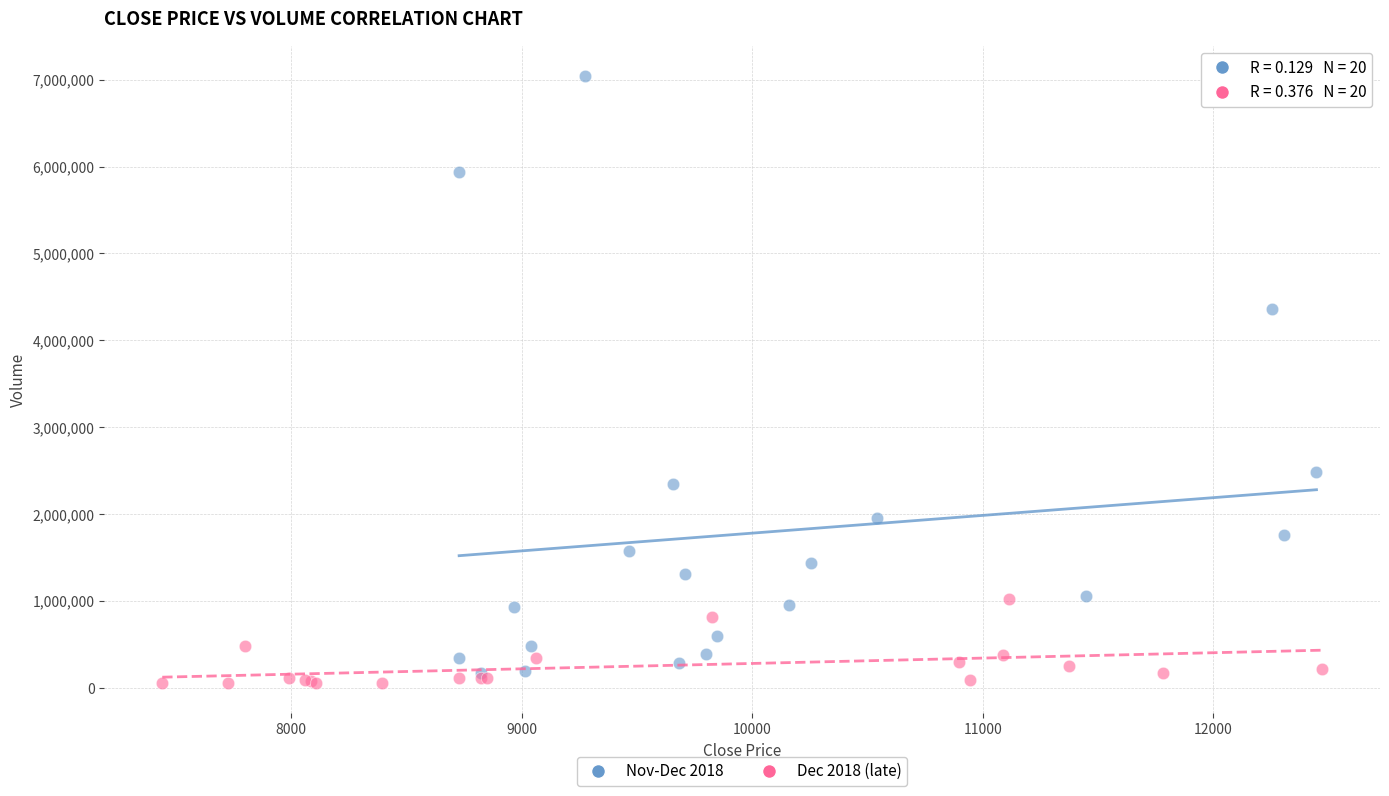

Which series contains the highest Y value?

Nov-Dec 2018